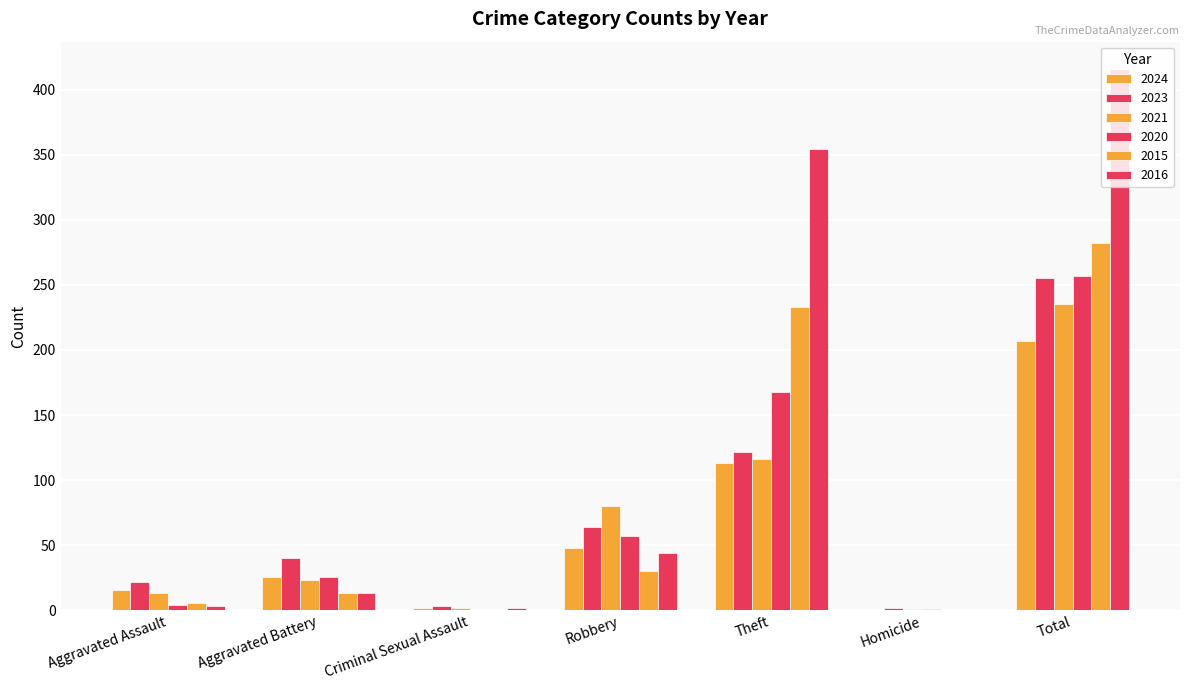

How many distinct data groups are displayed?

6